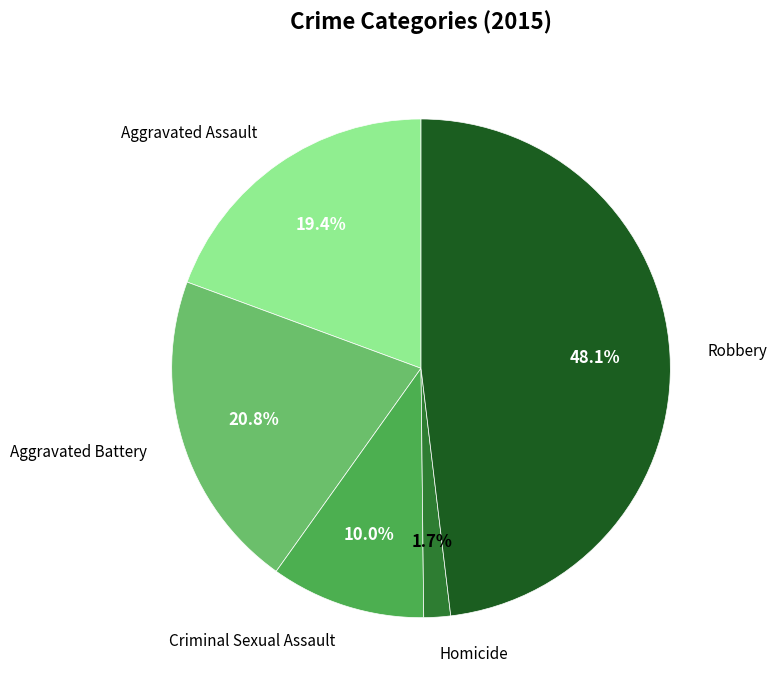

Is there any slice that represents more than half of the pie?

No